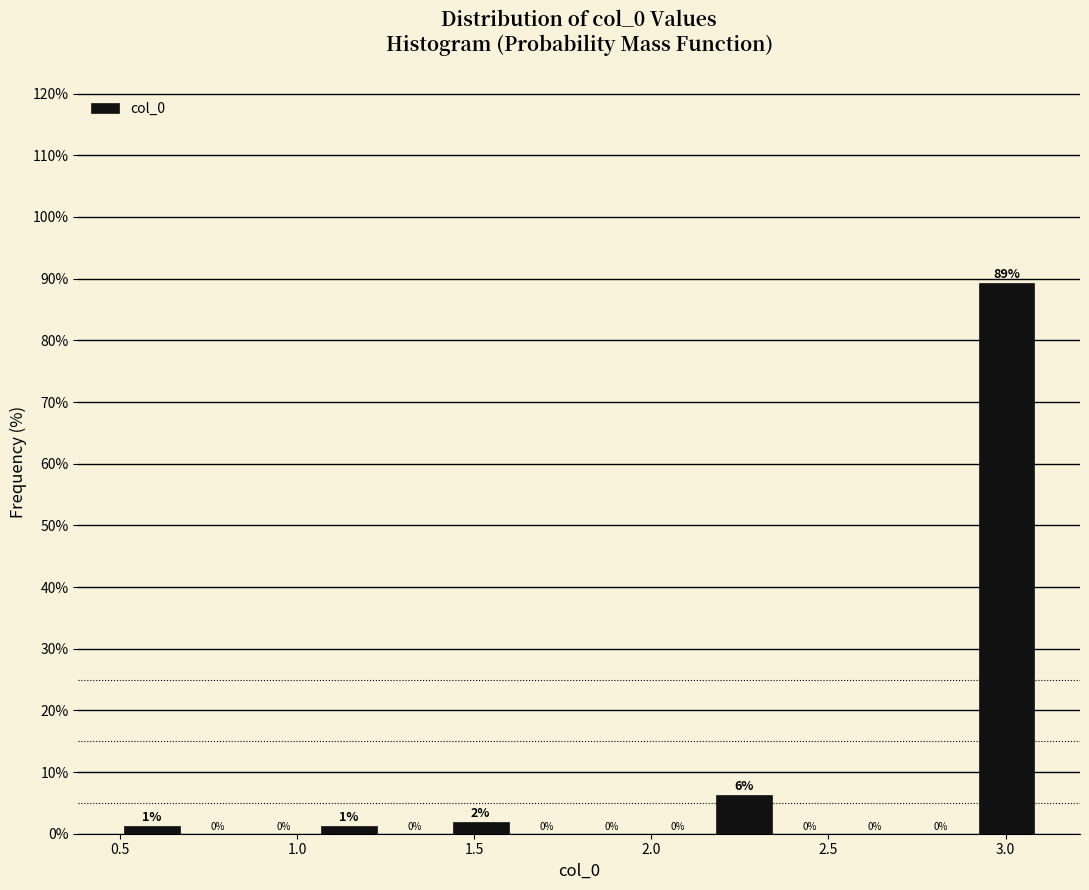

Around what value on the x-axis is the tallest bar? Give the approximate position of its centre, as read against the axis.

3.00